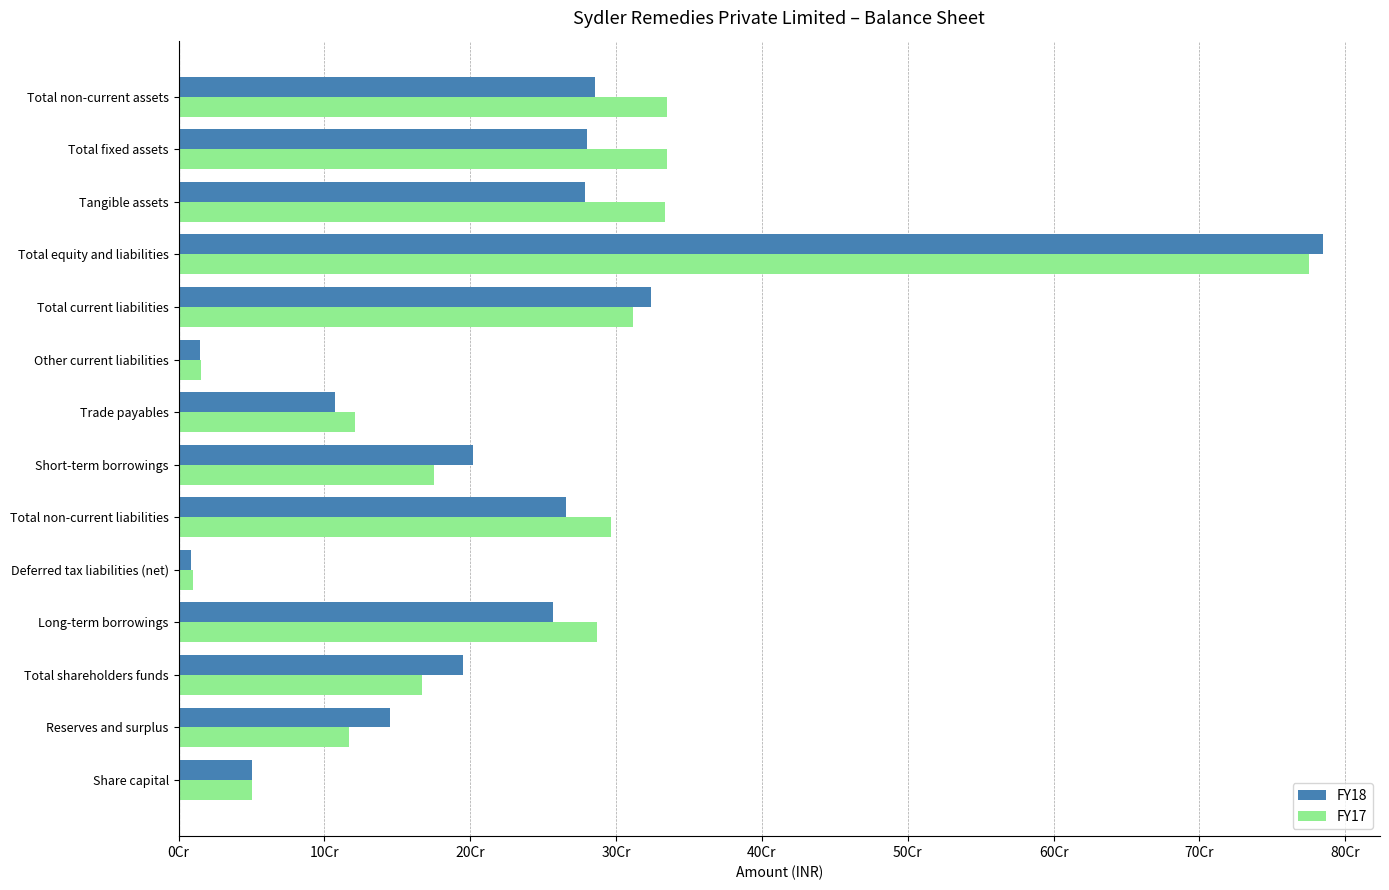

At which label does FY18 reach its peak?

Total equity and liabilities